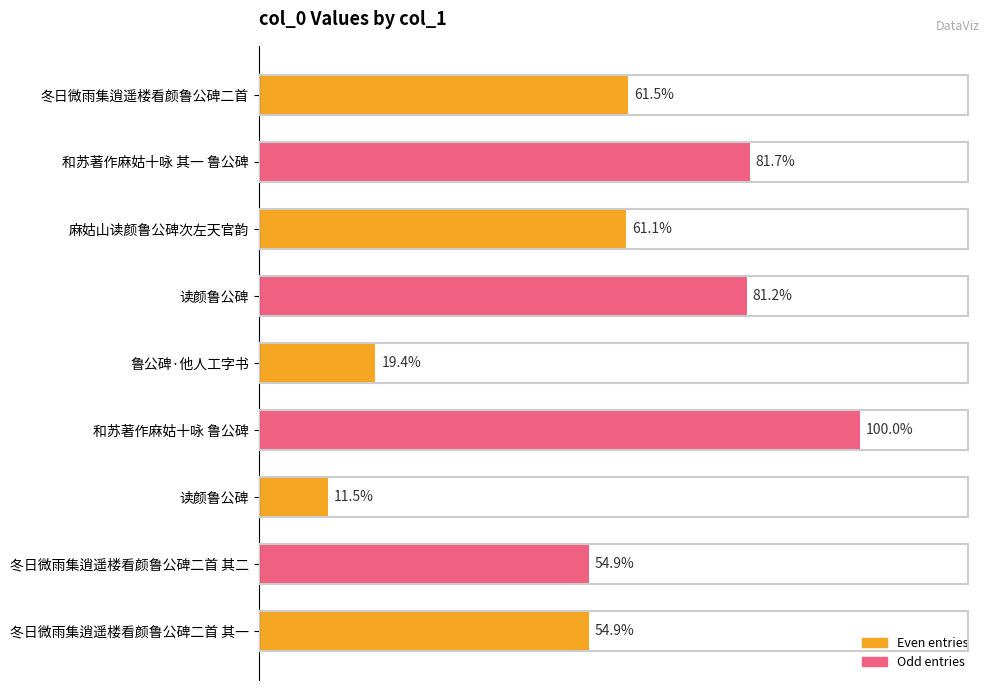

Rank the categories by value from lowest to highest.

读颜鲁公碑, 鲁公碑·他人工字书, 冬日微雨集逍遥楼看颜鲁公碑二首 其一, 冬日微雨集逍遥楼看颜鲁公碑二首 其二, 麻姑山读颜鲁公碑次左天官韵, 冬日微雨集逍遥楼看颜鲁公碑二首, 读颜鲁公碑, 和苏著作麻姑十咏 其一 鲁公碑, 和苏著作麻姑十咏 鲁公碑